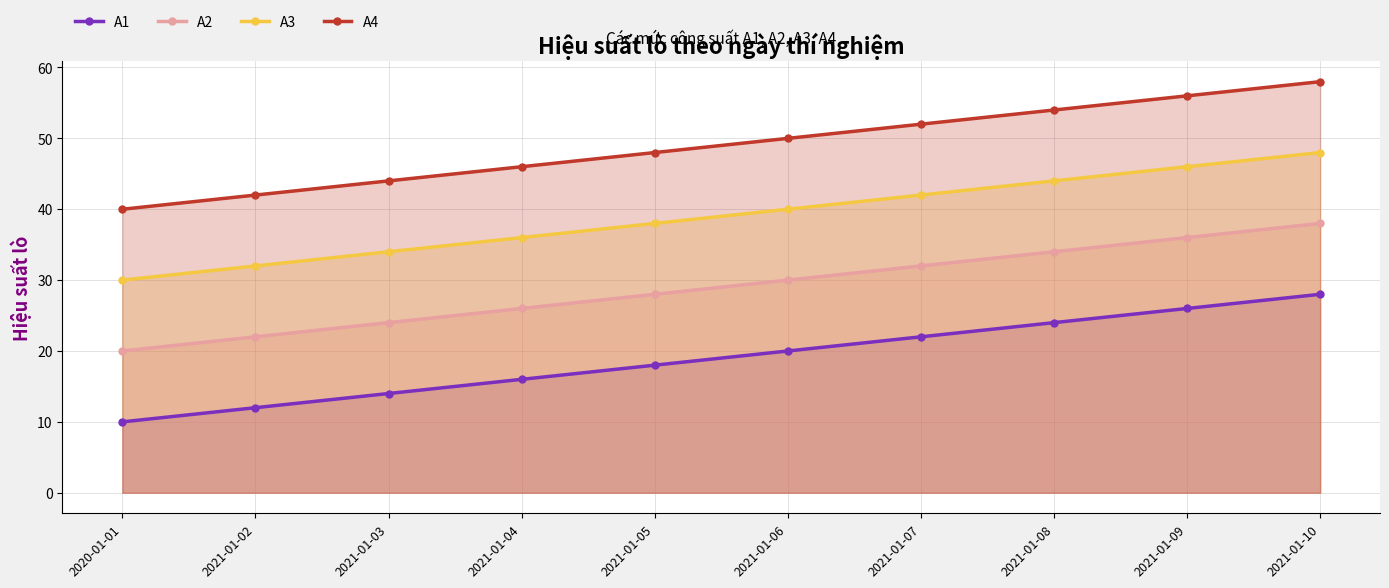

What is the spread (max minus min) of values at 2020-01-01?

30